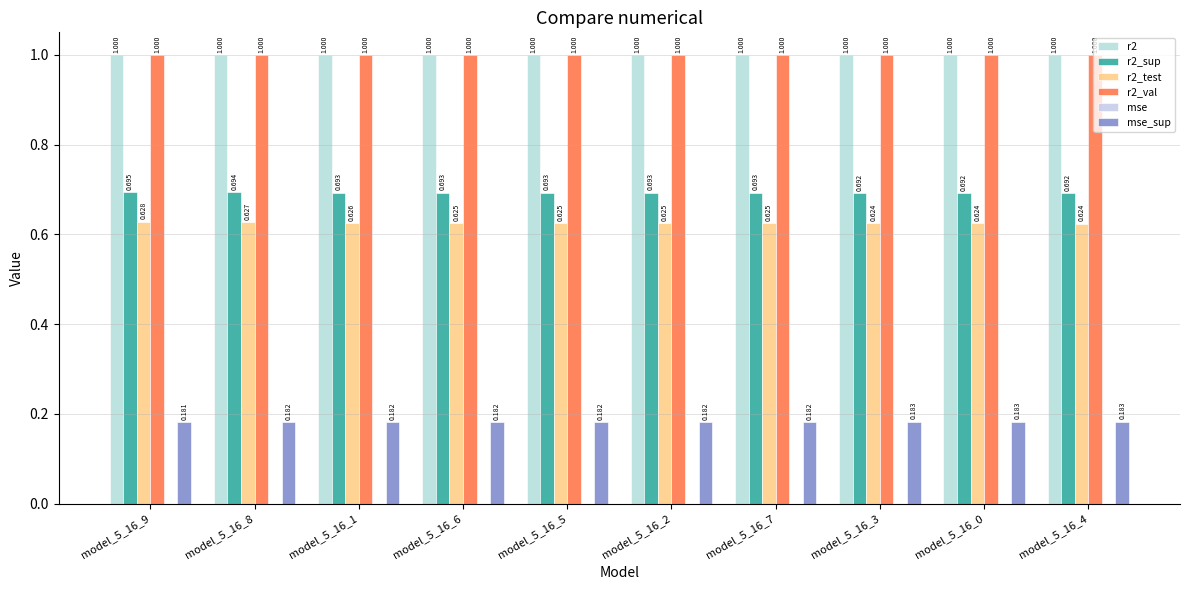

Which series has the largest range (max minus min)?

r2_test